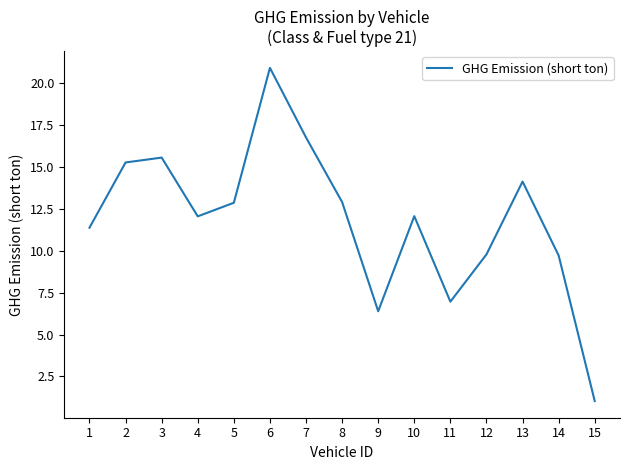

Which category has the lowest value across all series?

15